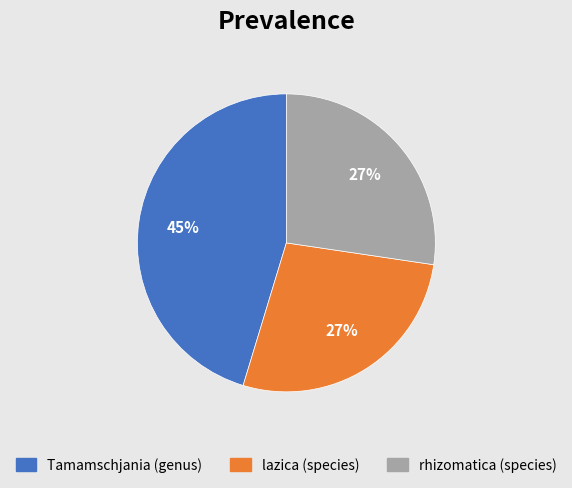

To the nearest percent, what percentage of the pie is lazica (species)?

27%